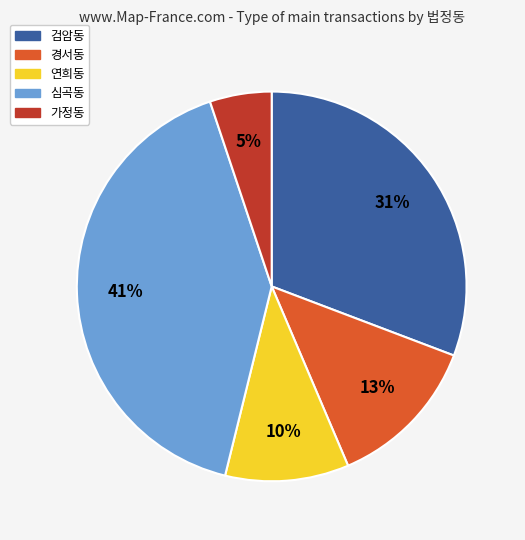

To the nearest percent, what is the difference between the largest and smallest slice percentages?

36%